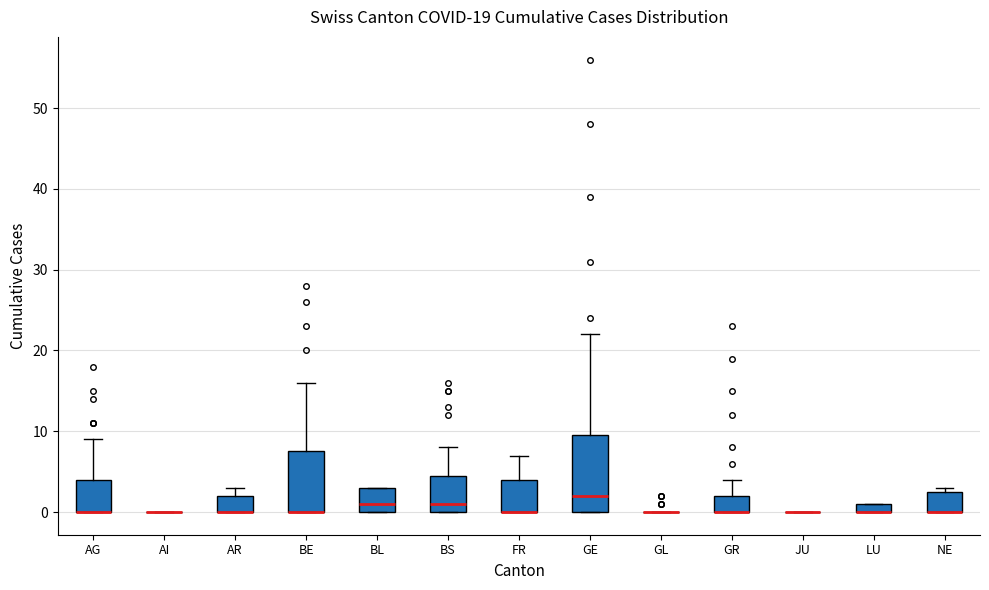

Which box is the tallest, from its lower edge to its upper edge?

GE